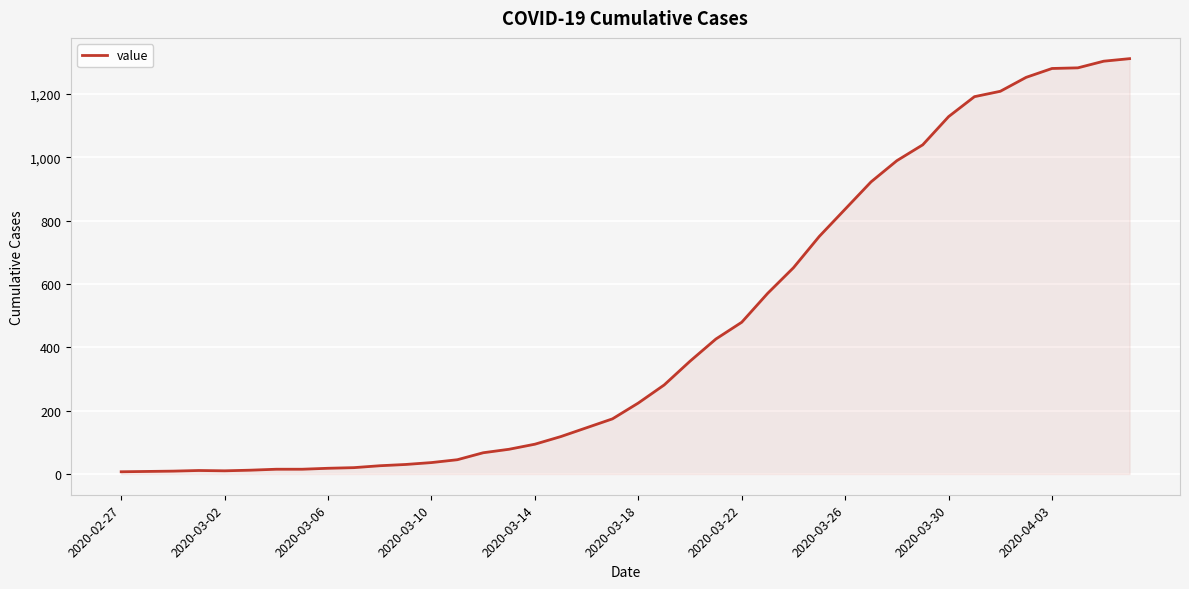

What is the greatest value displayed?

1311